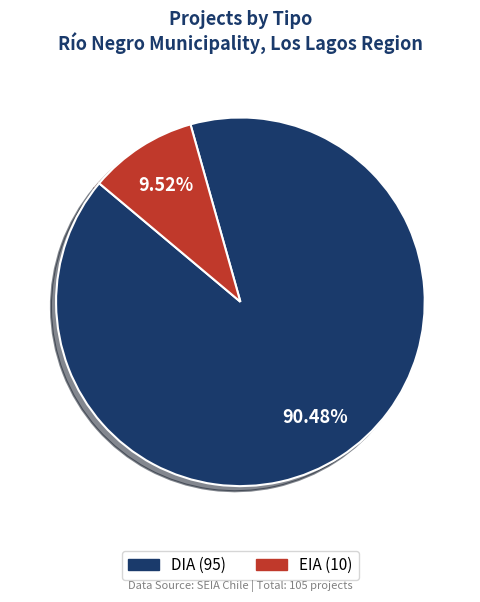

Which slice is the largest?

DIA